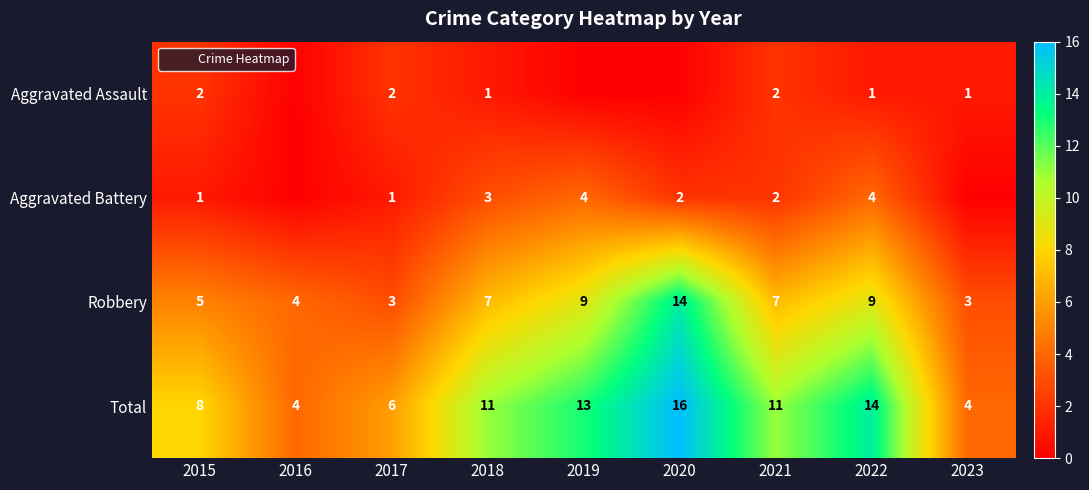

True or false: Robbery has a value of 7 at 2018.

True